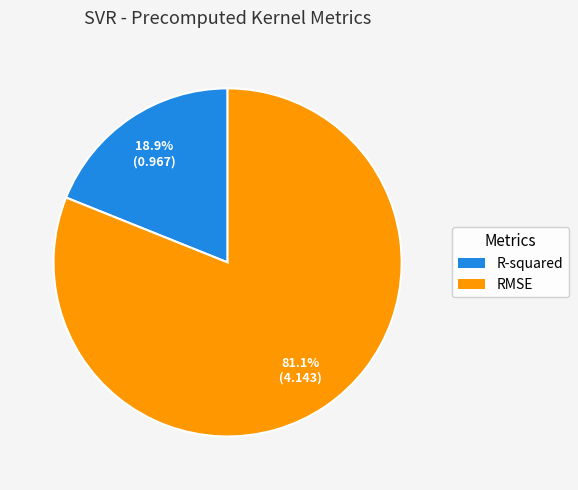

Approximately how many times larger is the value at R-squared compared to RMSE?

0.2